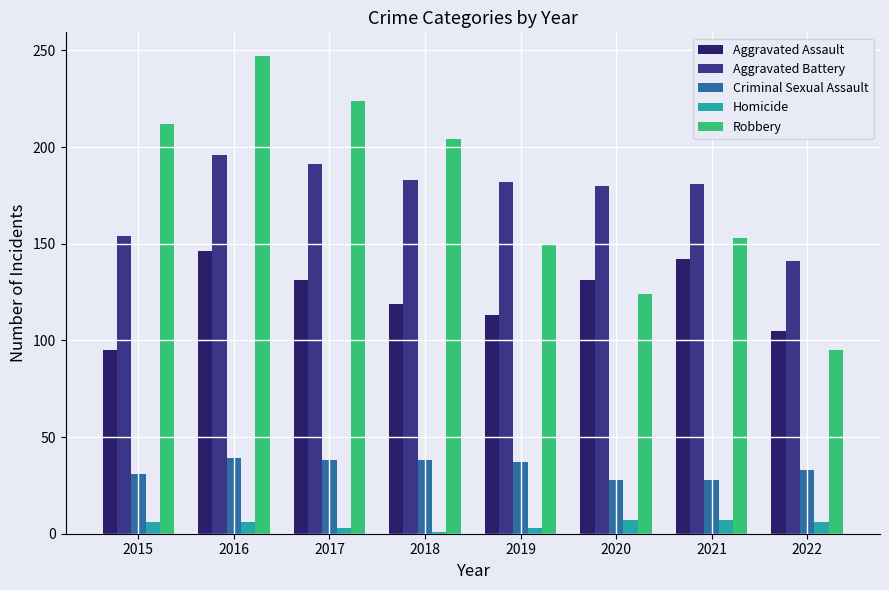

What is the difference between the highest and lowest values at 2016?

241